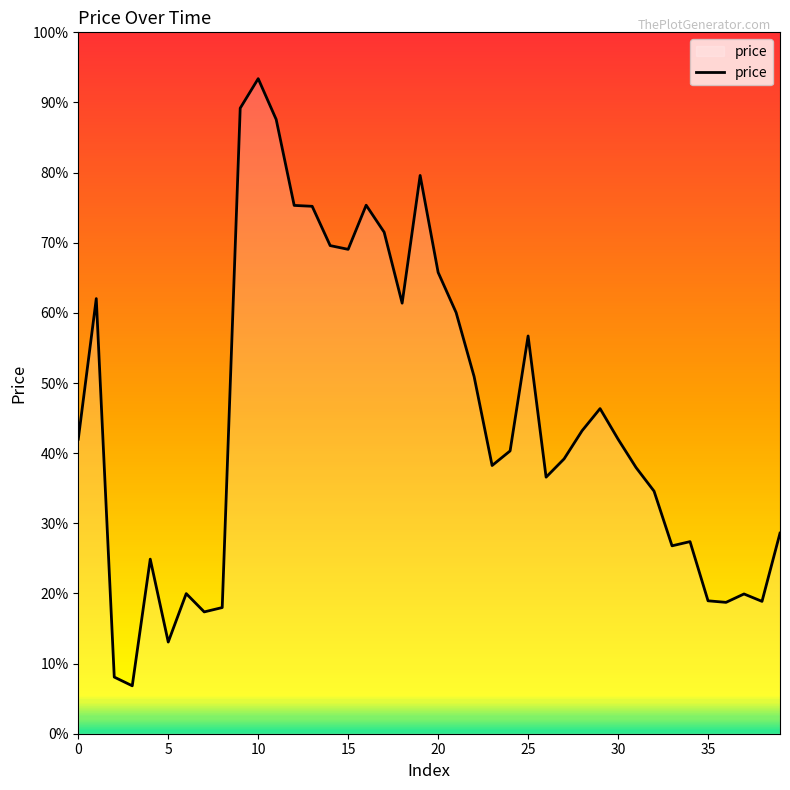

Does the chart have visible grid lines?

No